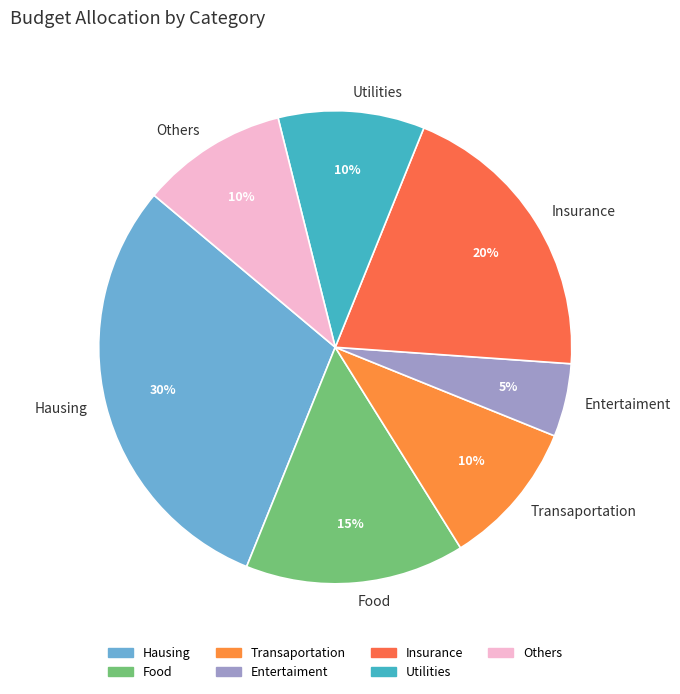

Which slice is the smallest?

Entertaiment